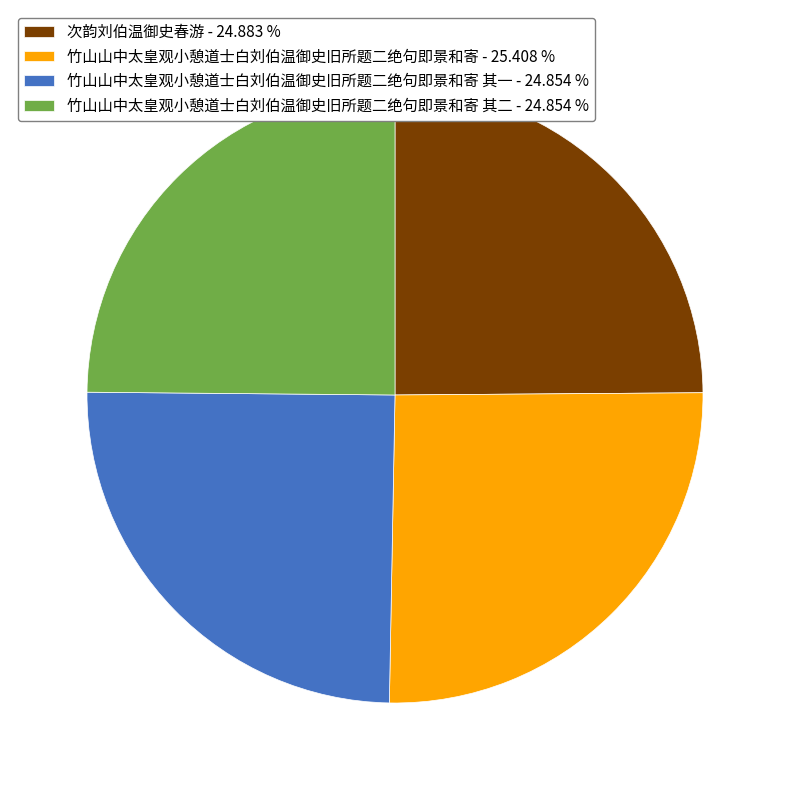

Which category has the biggest portion of the pie?

竹山山中太皇观小憩道士白刘伯温御史旧所题二绝句即景和寄 - 25.408 %